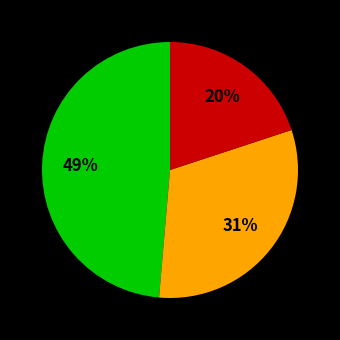

To the nearest percent, what is the average slice percentage?

33%